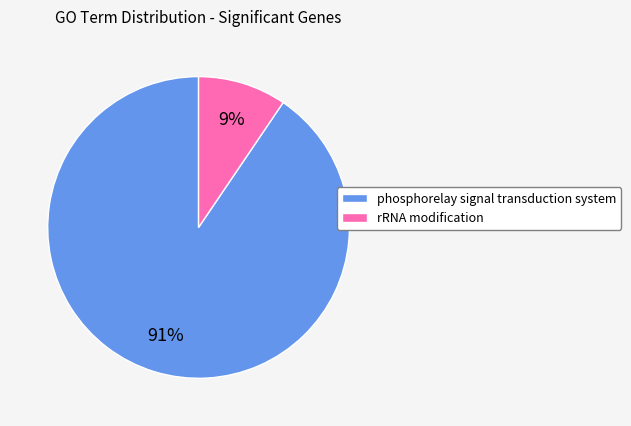

Combined, do phosphorelay signal transduction system and rRNA modification account for over 50%?

Yes